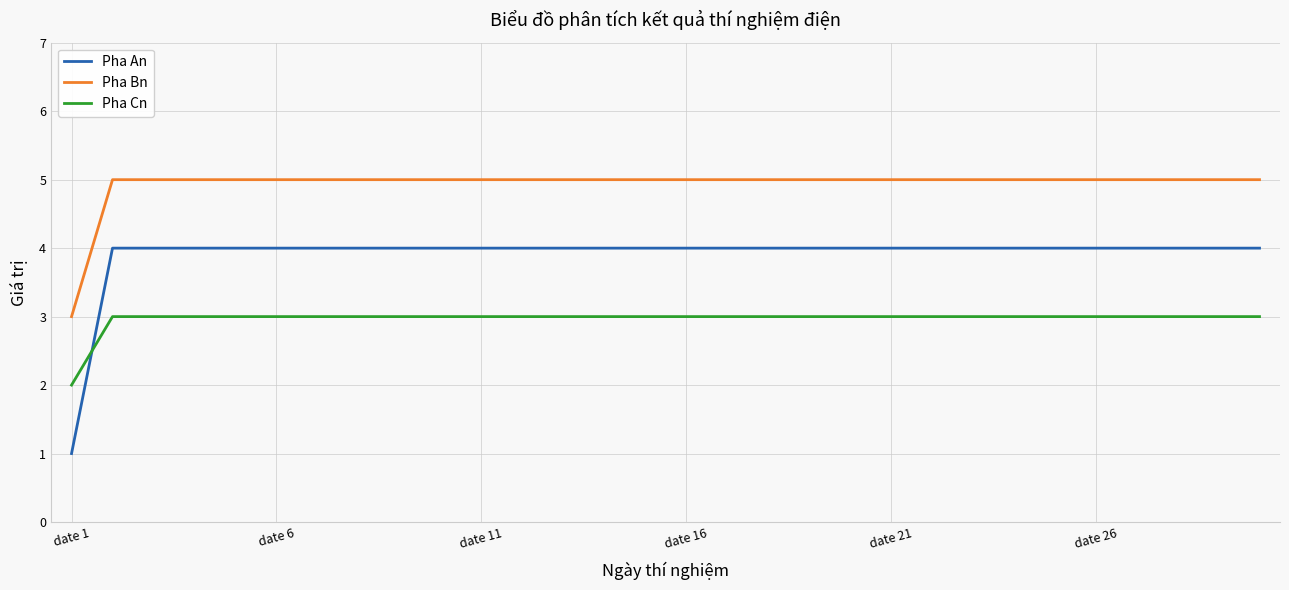

Reading left to right, extract all data points from this chart.

Pha An: 1	4	4	4	4	4	4	4	4	4	4	4	4	4	4	4	4	4	4	4	4	4	4	4	4	4	4	4	4	4
Pha Bn: 3	5	5	5	5	5	5	5	5	5	5	5	5	5	5	5	5	5	5	5	5	5	5	5	5	5	5	5	5	5
Pha Cn: 2	3	3	3	3	3	3	3	3	3	3	3	3	3	3	3	3	3	3	3	3	3	3	3	3	3	3	3	3	3